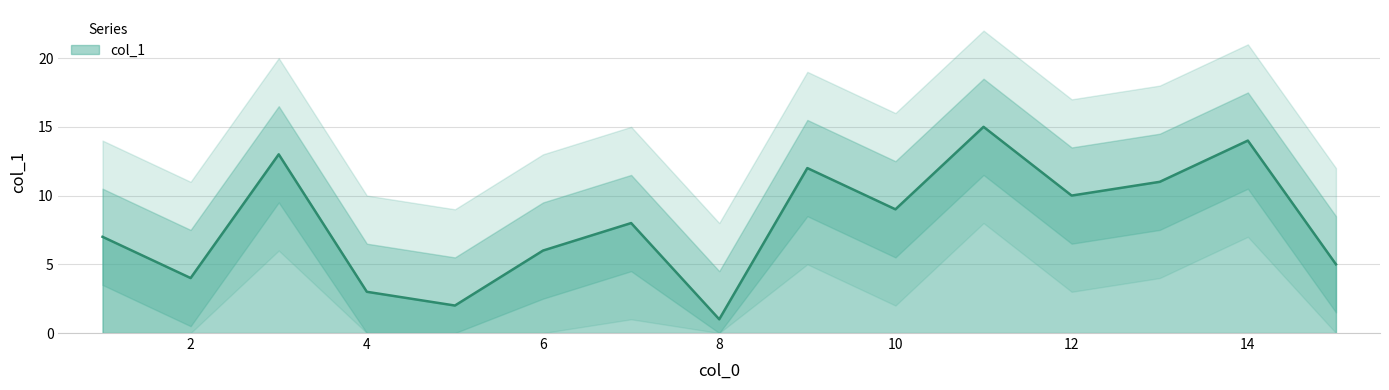

The value of col_1 at 4 is 5. True or false?

False